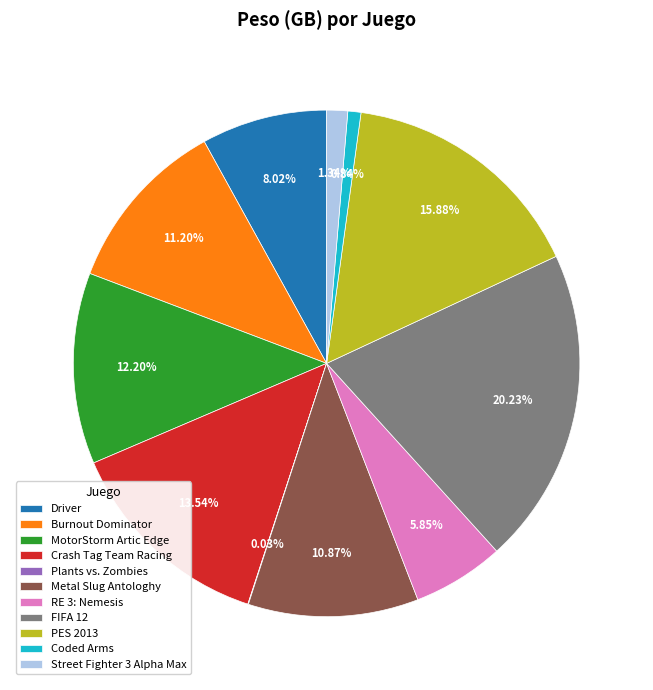

Which has a higher value, FIFA 12 or Metal Slug Antologhy?

FIFA 12